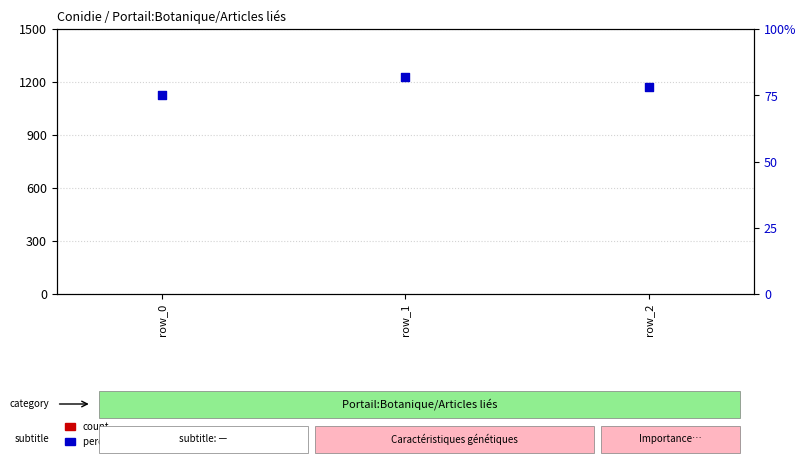

Which series has the largest total across all categories?

percentile rank within the sample